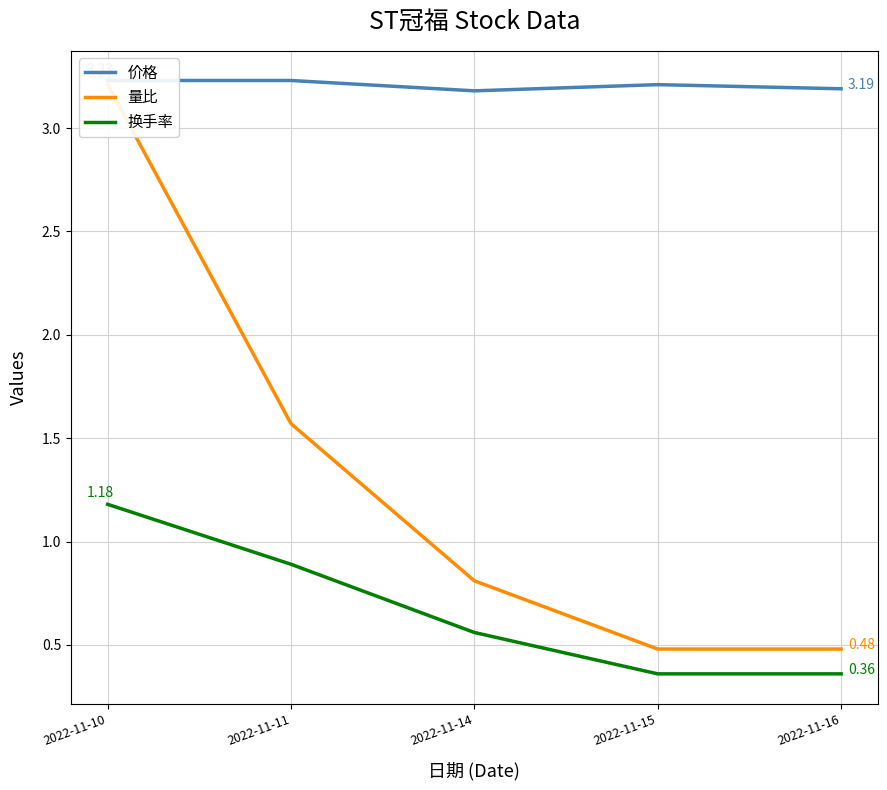

Count the number of data series in this chart.

3